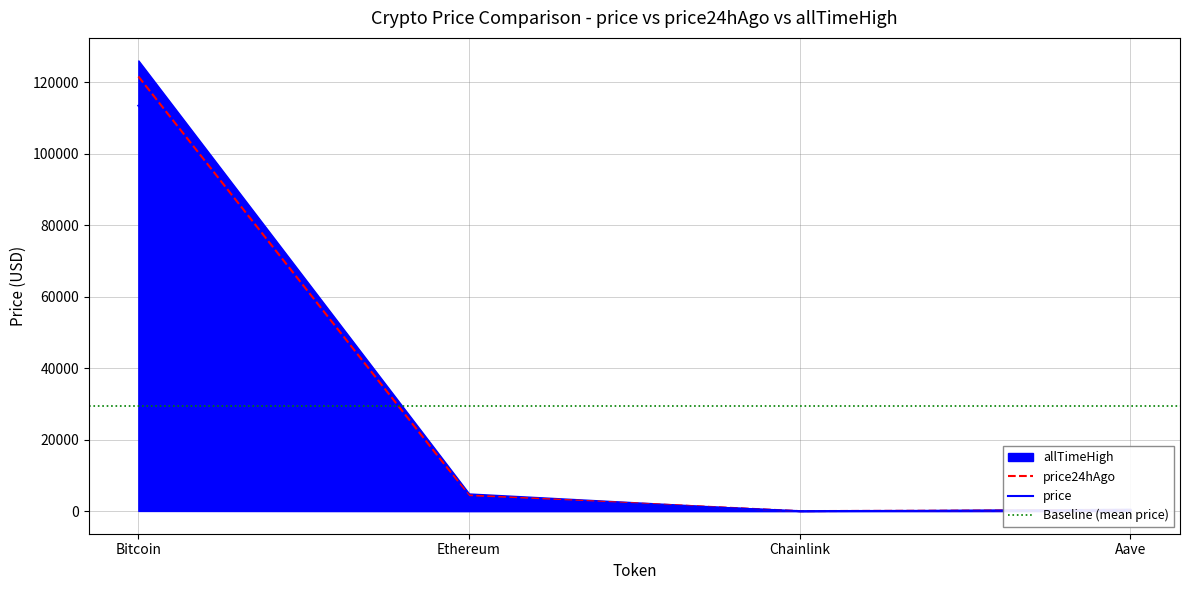

Where is price nearest to the value 56724?

Ethereum